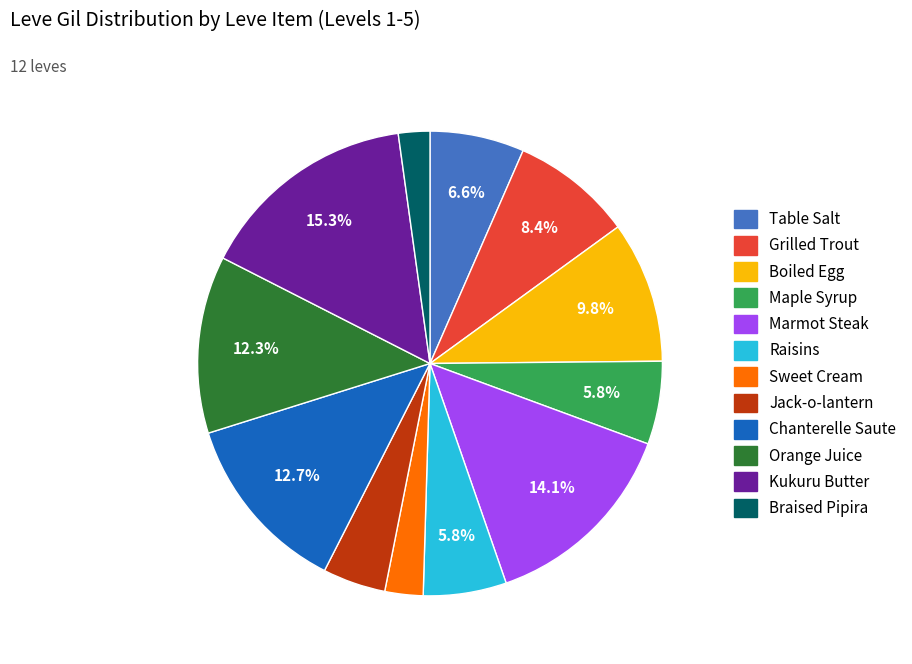

How many slices are in this pie chart?

12